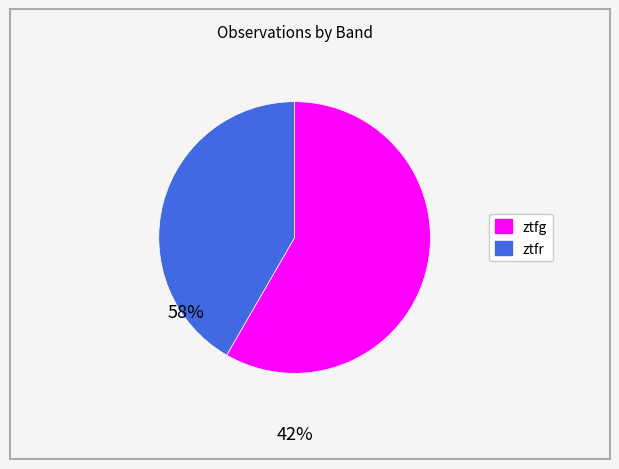

Count the number of slices in the pie.

2